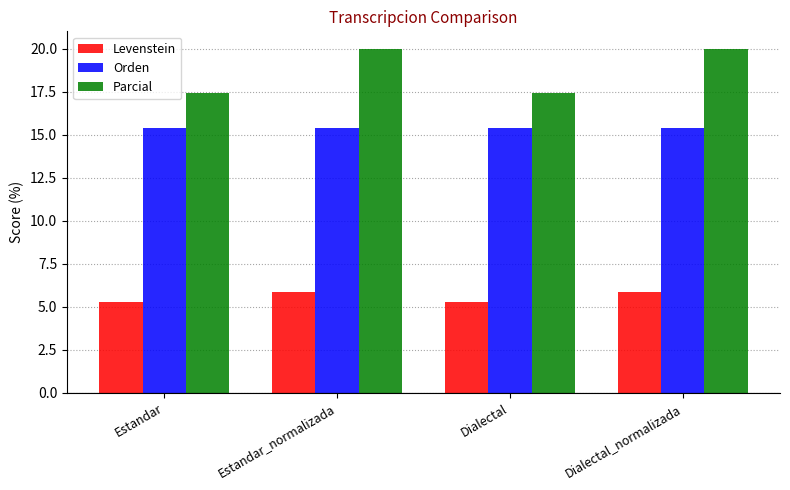

Is it true that Parcial equals 23.2 at Dialectal?

False